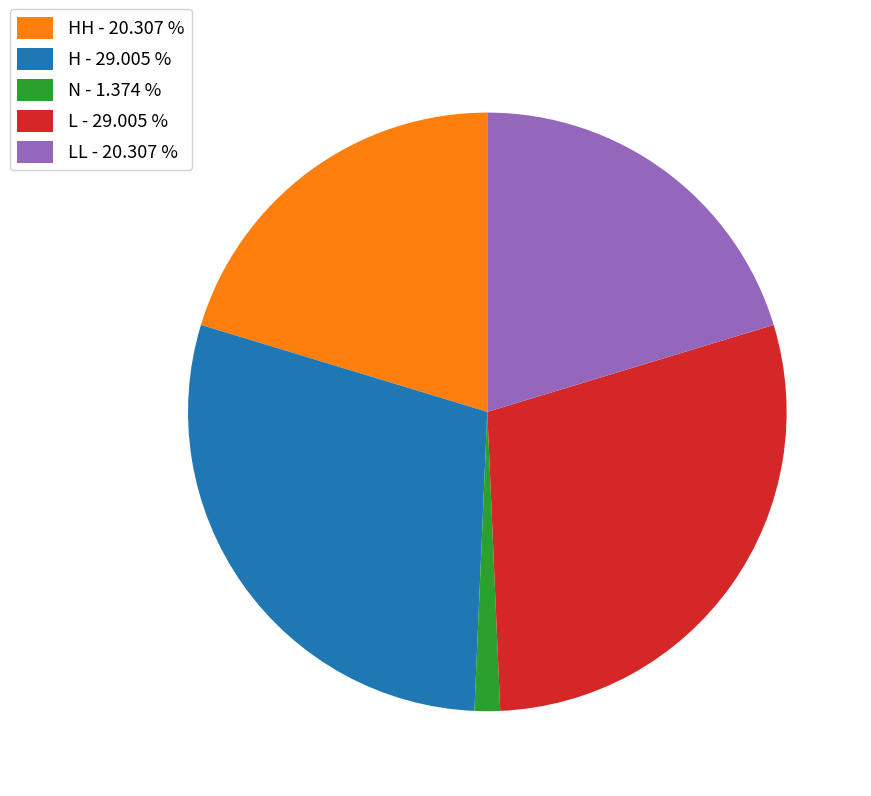

Which slice is the smallest?

N - 1.374 %